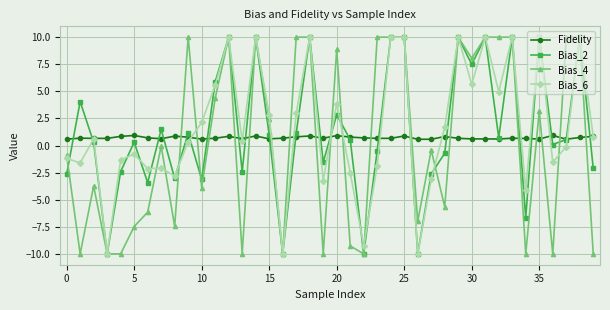

True or false: Bias_2 has more than 0 interior local peaks.

True